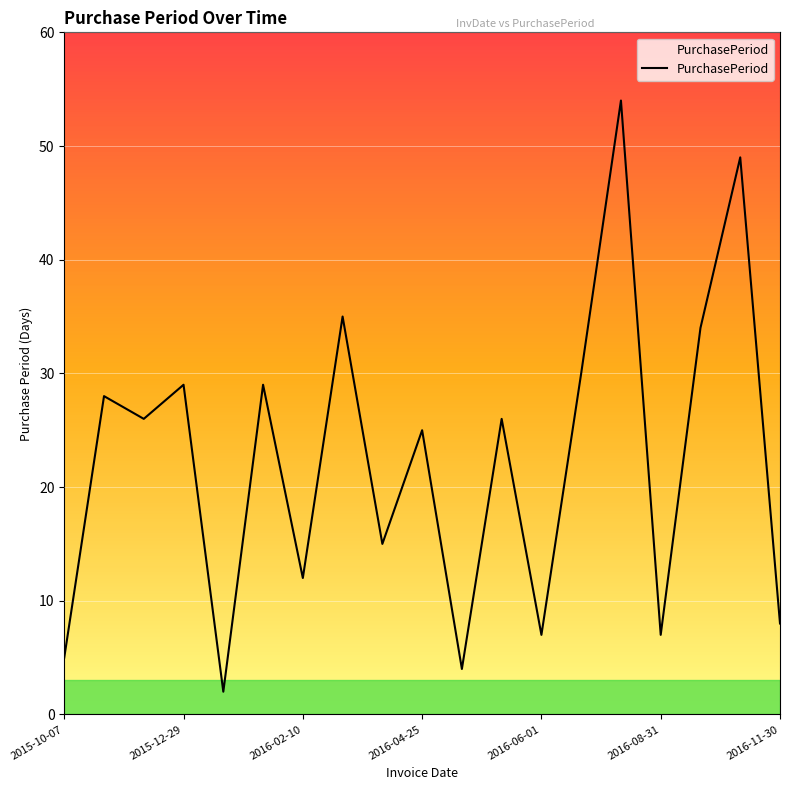

Reading right to left, list all the values displayed in this chart.

8	49	34	7	54	30	7	26	4	25	15	35	12	29	2	29	26	28	5